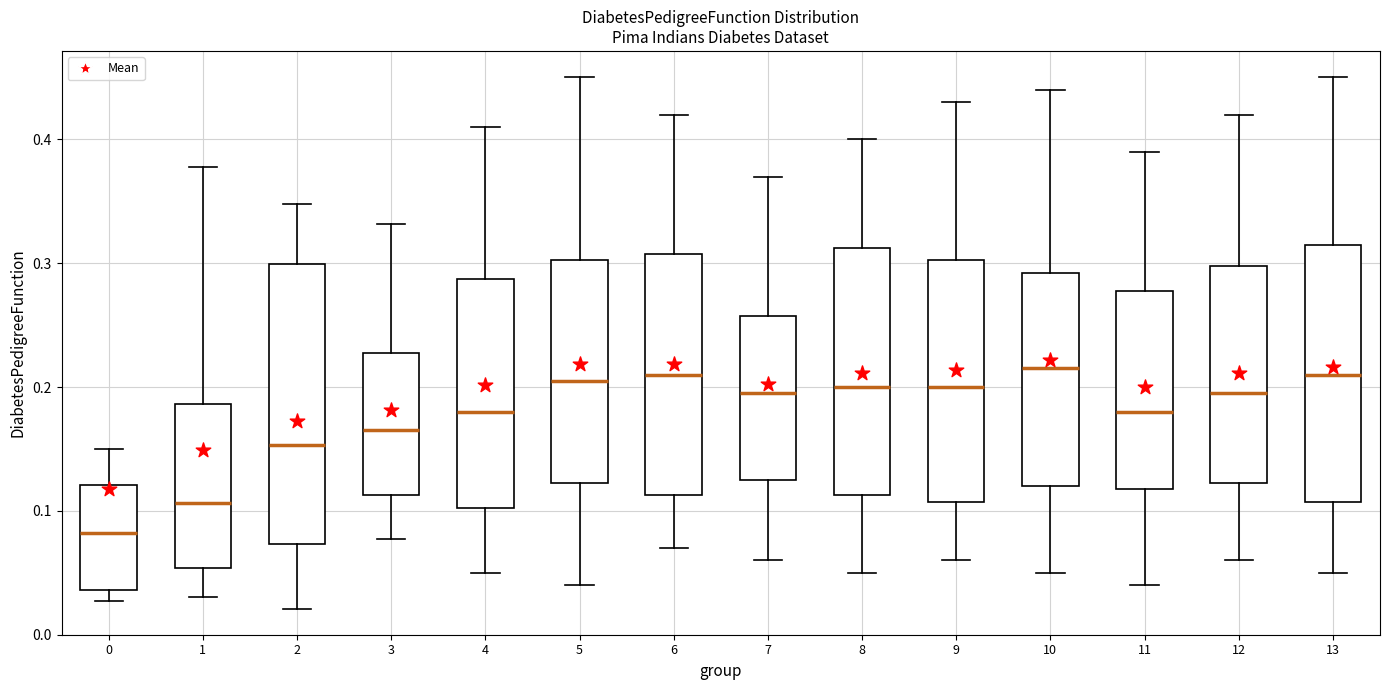

Comparing the boxes themselves (not the whiskers), which one is the tallest?

2